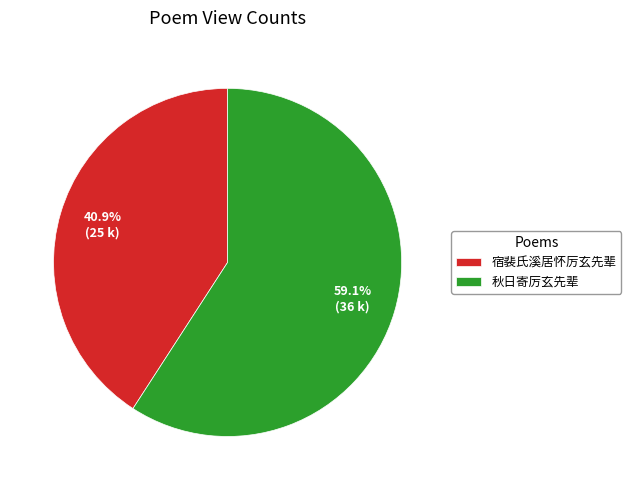

Is it true that 宿裴氏溪居怀厉玄先辈 is 49% of the pie?

False